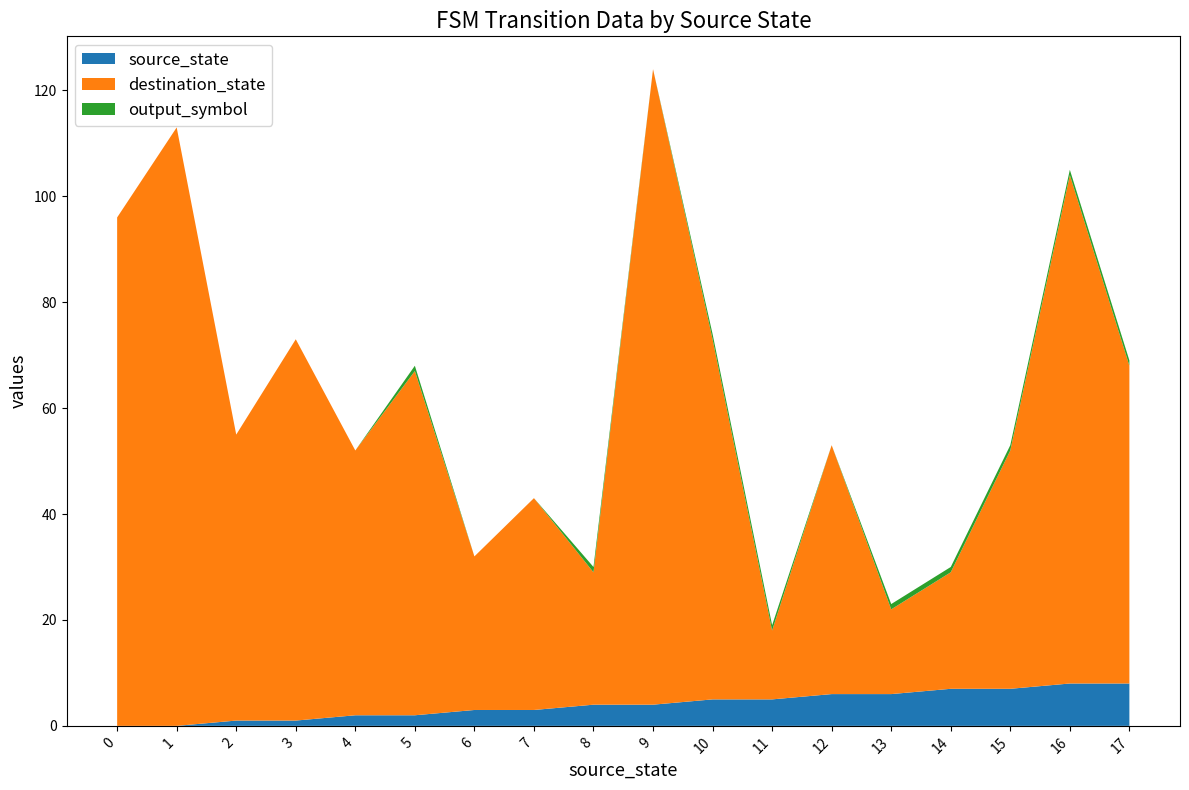

Reading left to right, transcribe all the data shown in this chart.

source_state: 0=0	1=0	2=1	3=1	4=2	5=2	6=3	7=3	8=4	9=4	10=5	11=5	12=6	13=6	14=7	15=7	16=8	17=8
destination_state: 0=96	1=113	2=54	3=72	4=50	5=65	6=29	7=40	8=25	9=120	10=68	11=13	12=47	13=16	14=22	15=45	16=96	17=60
output_symbol: 0=0	1=0	2=0	3=0	4=0	5=1	6=0	7=0	8=1	9=0	10=1	11=1	12=0	13=1	14=1	15=1	16=1	17=1